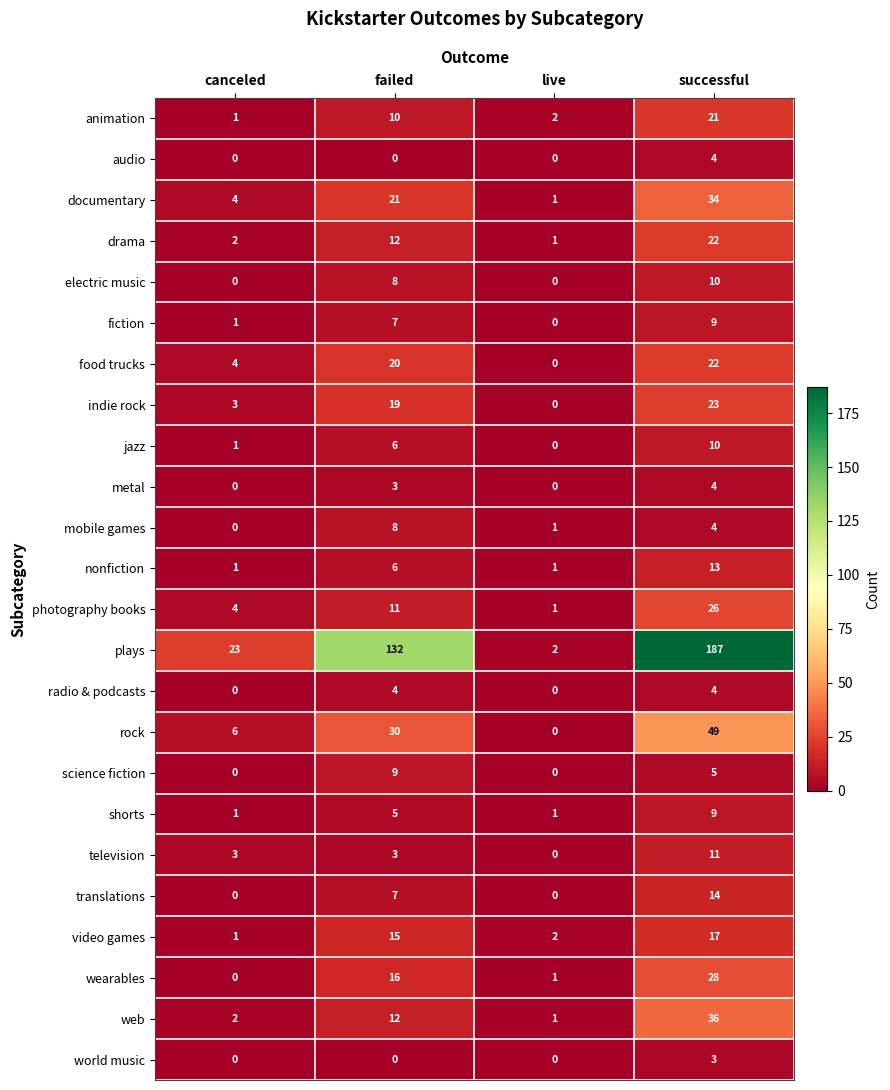

How many audio values are between 0 and 4?

4